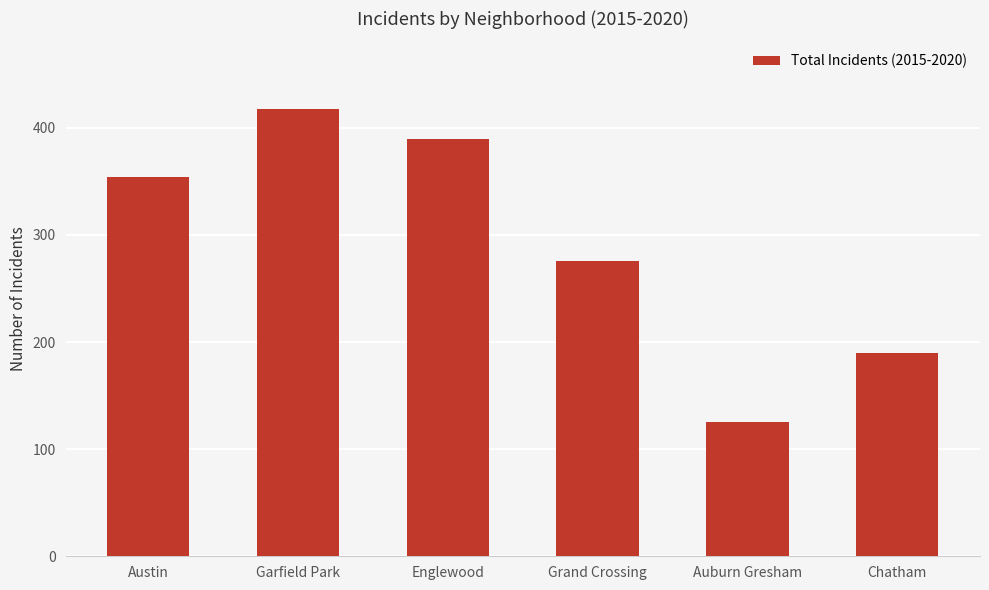

What is the average value?

292